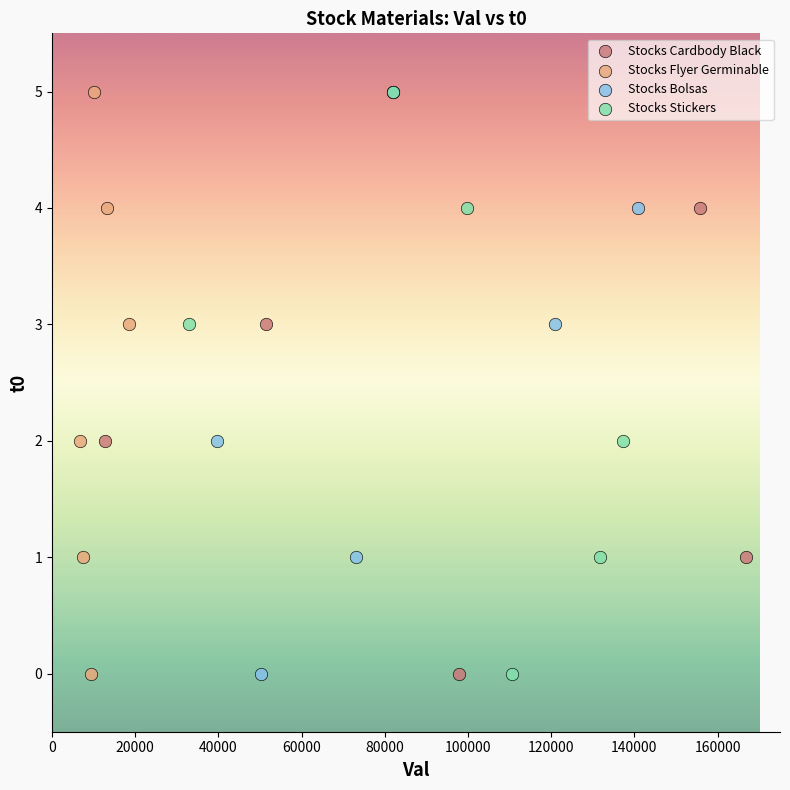

What are all the series names shown in the legend?

Stocks Cardbody Black, Stocks Flyer Germinable, Stocks Bolsas, Stocks Stickers